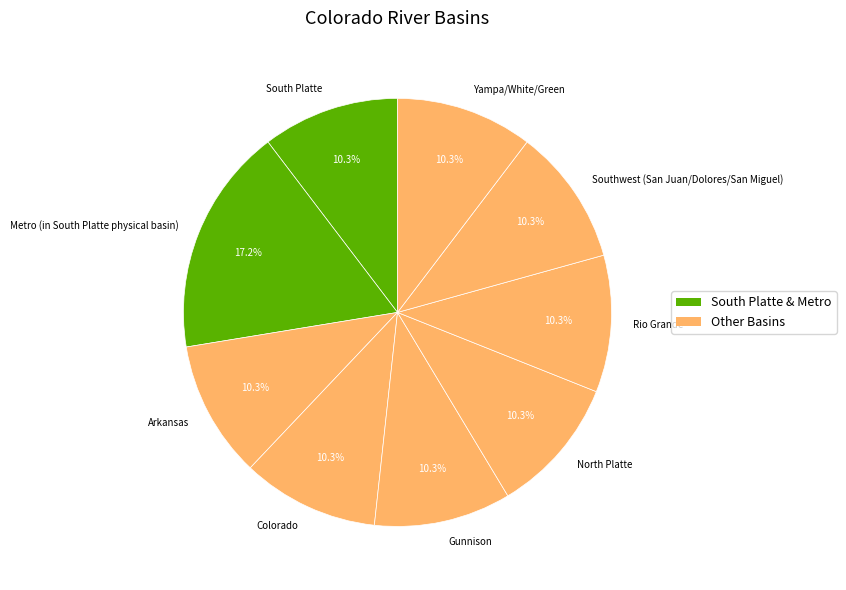

Is Southwest (San Juan/Dolores/San Miguel) the majority of the pie?

No